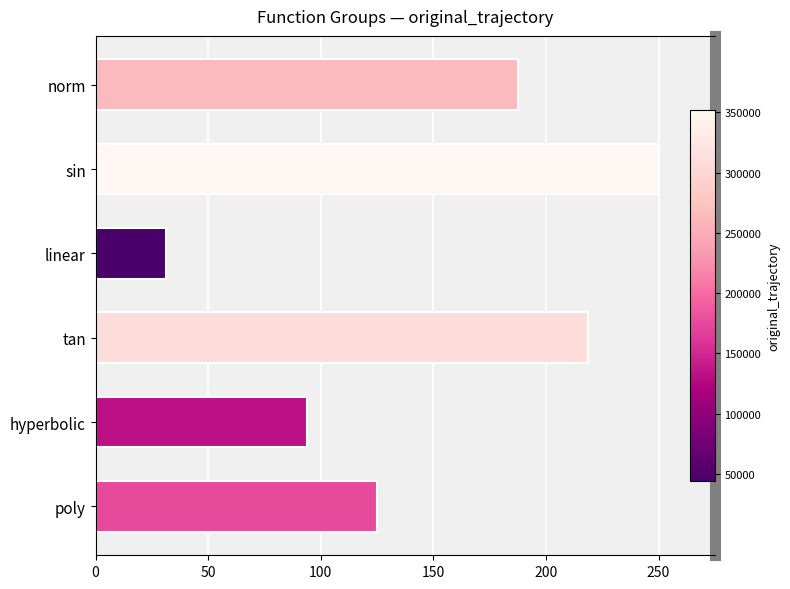

What is the change in value from norm to sin?

+62.5